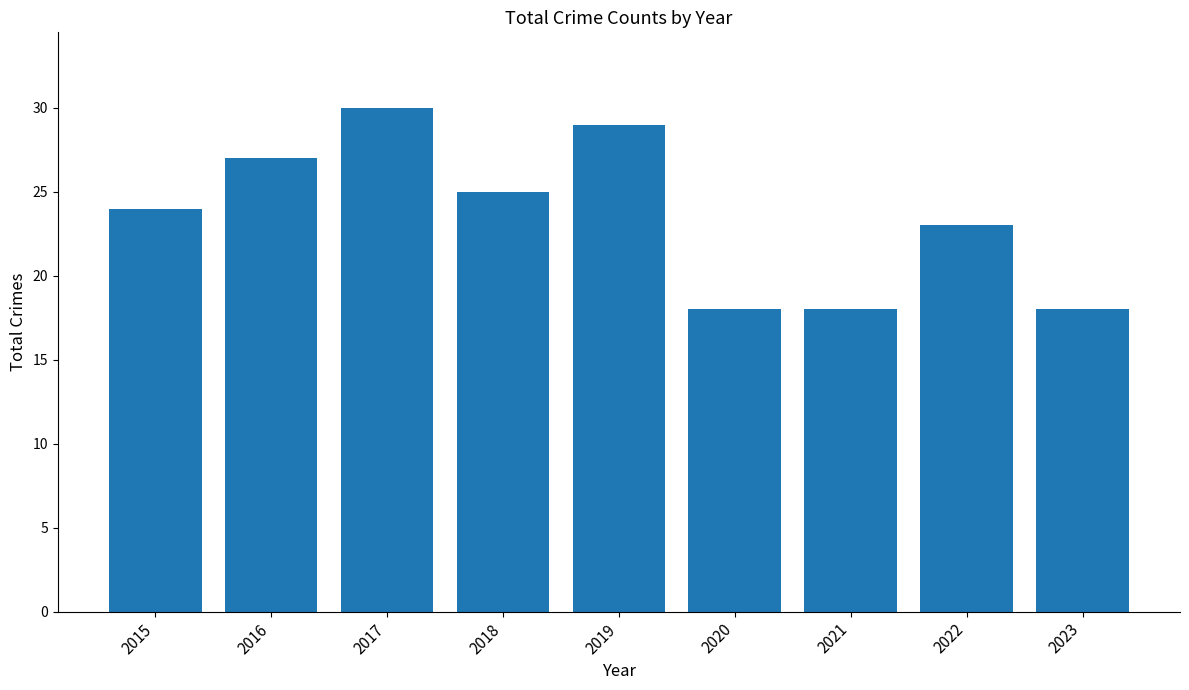

Count the number of data series in this chart.

1